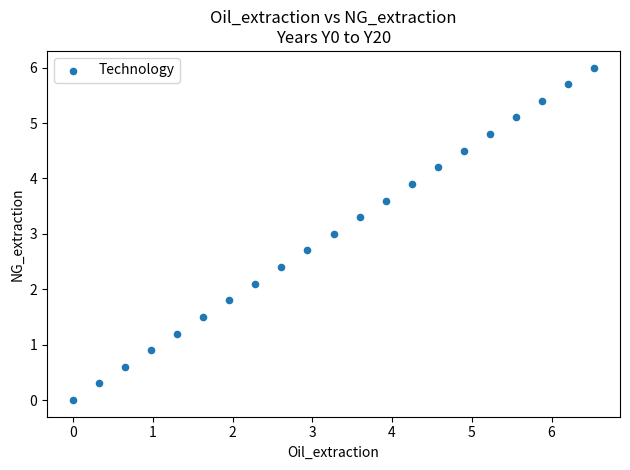

What is the range of Y values (max minus min)?

6.0